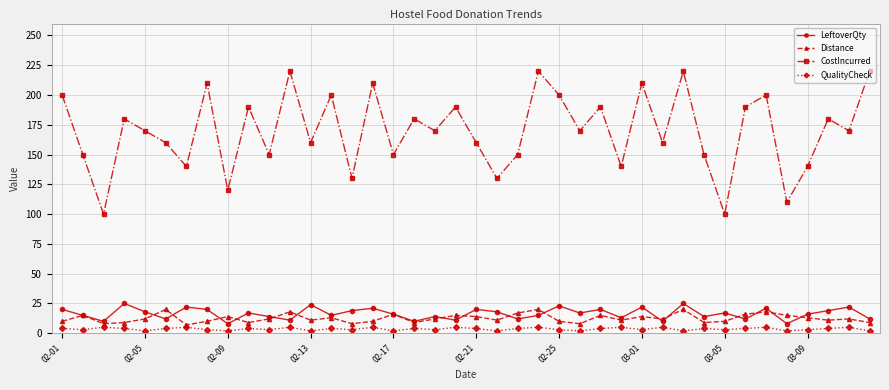

True or false: Distance and CostIncurred intersect in this chart.

False